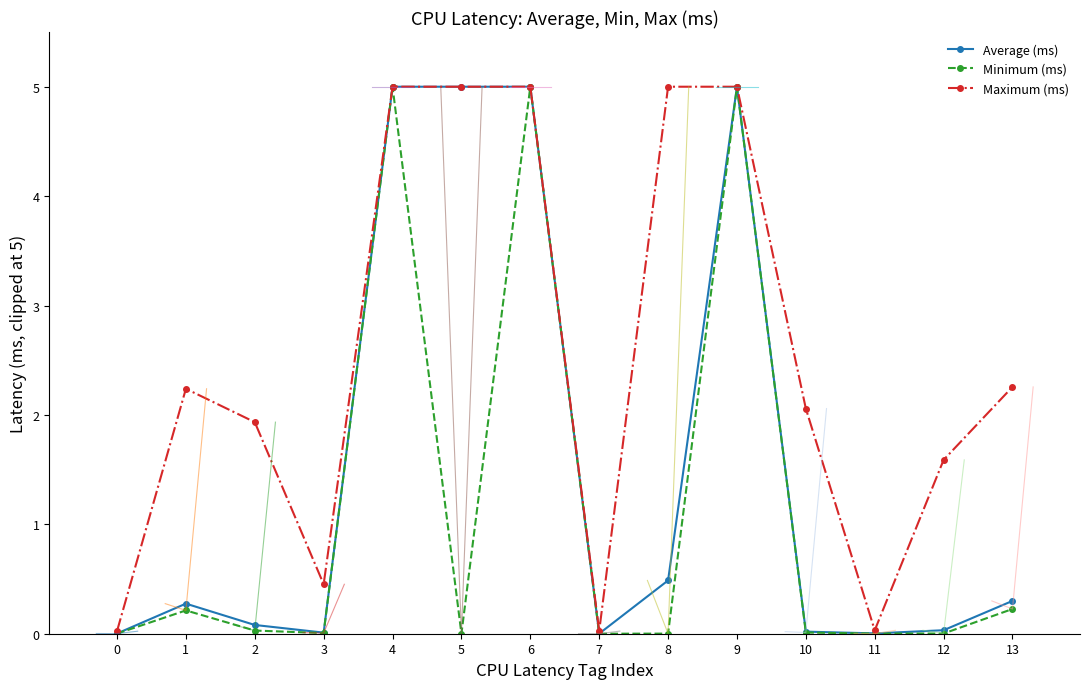

How many values in the Maximum (ms) series are below 2?

6